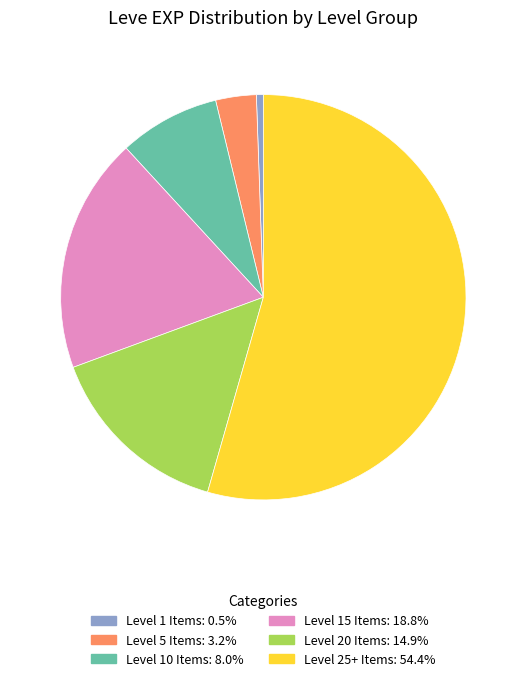

Is there any slice that represents more than half of the pie?

Yes